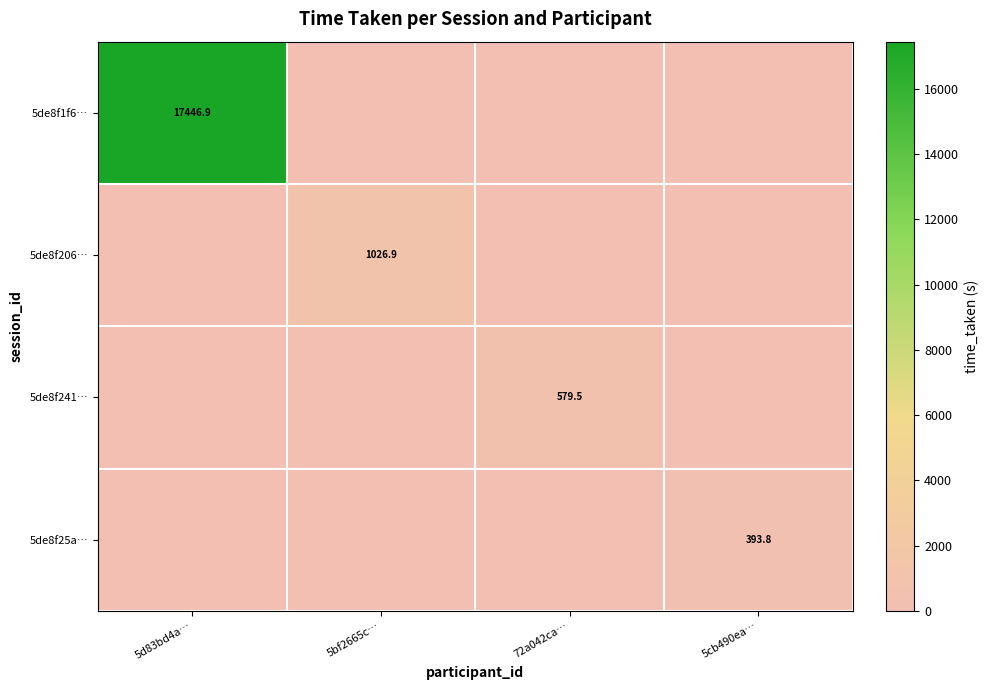

The 5de8f1f6… series shows 28645.1 at 5d83bd4a…. True or false?

False